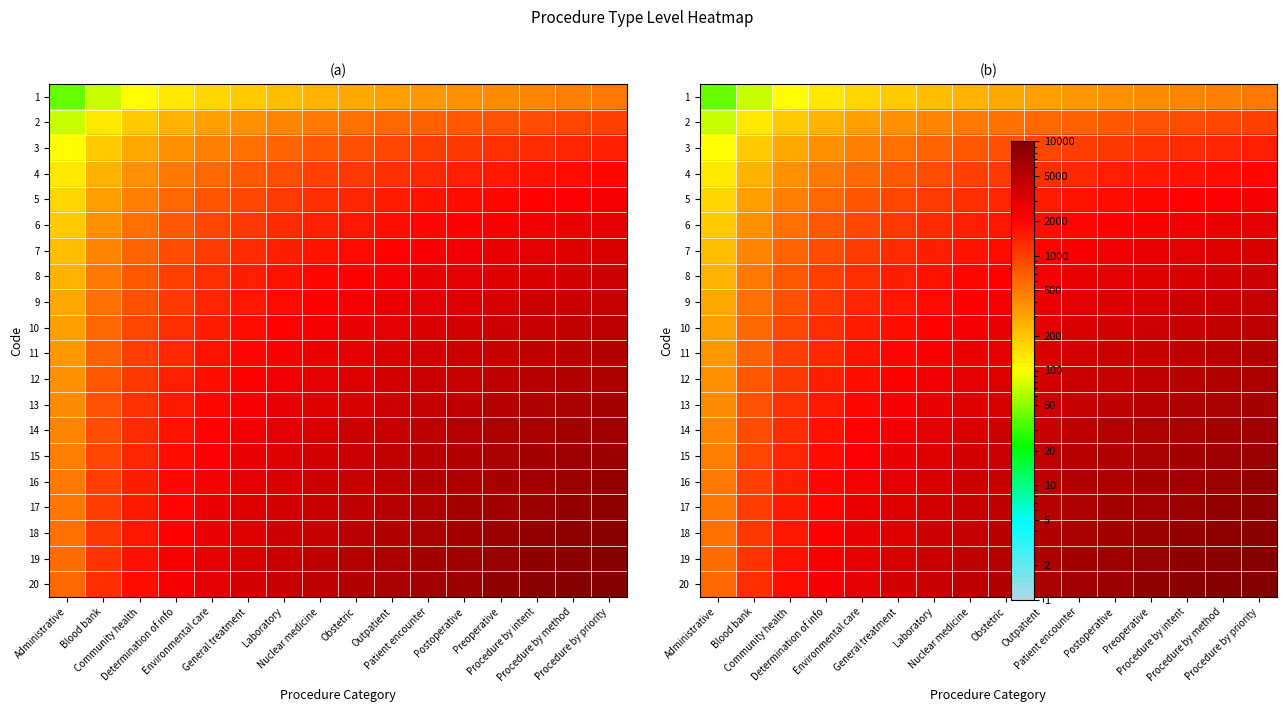

Which category has the lowest value in the 2 series?

Administrative